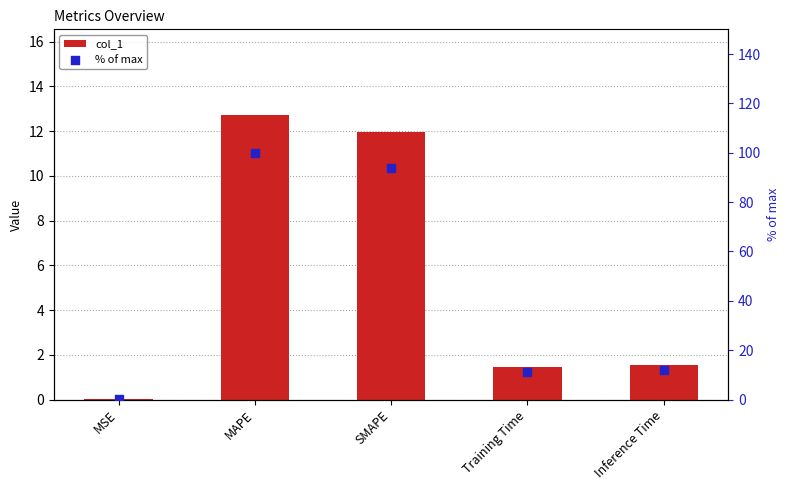

Which series has the largest total across all categories?

% of max